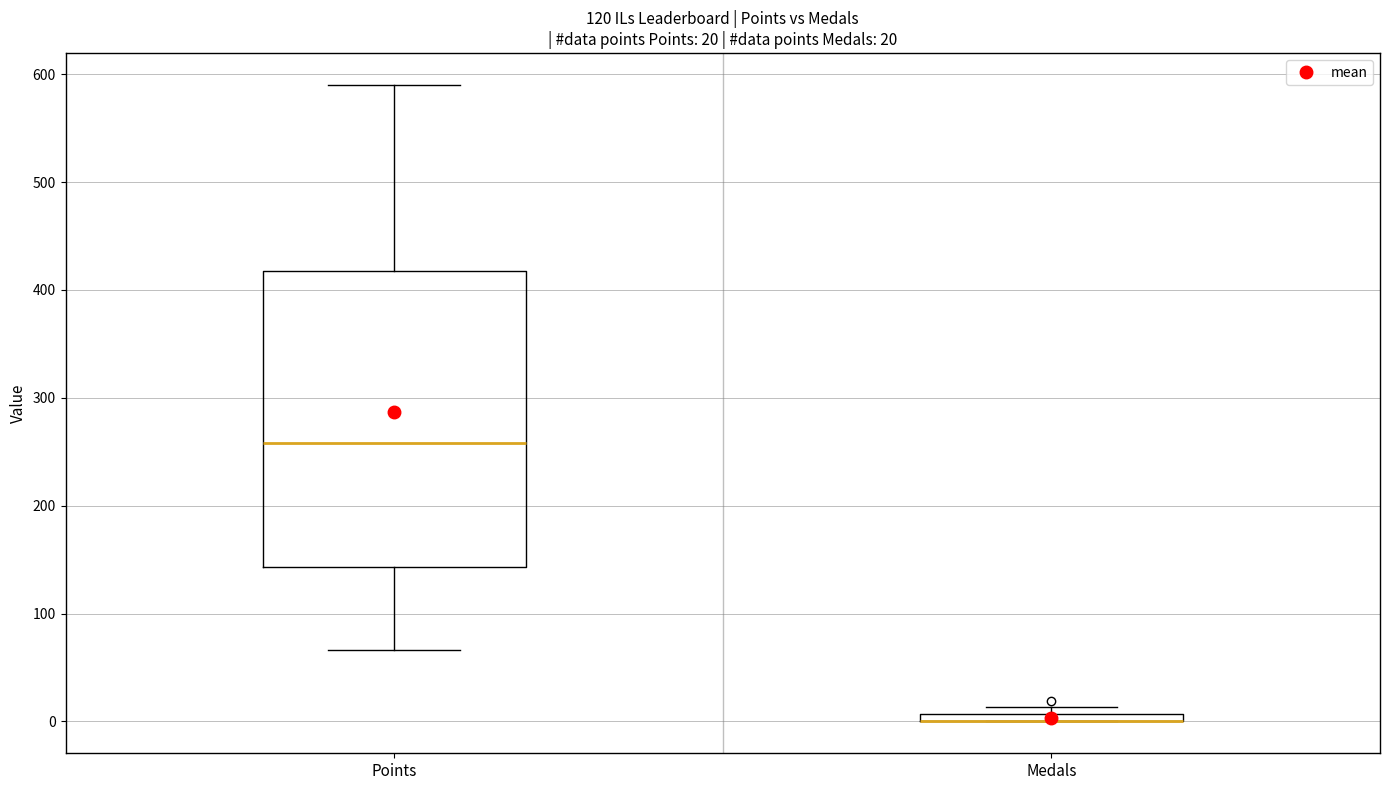

Which box is the tallest, from its lower edge to its upper edge?

Points